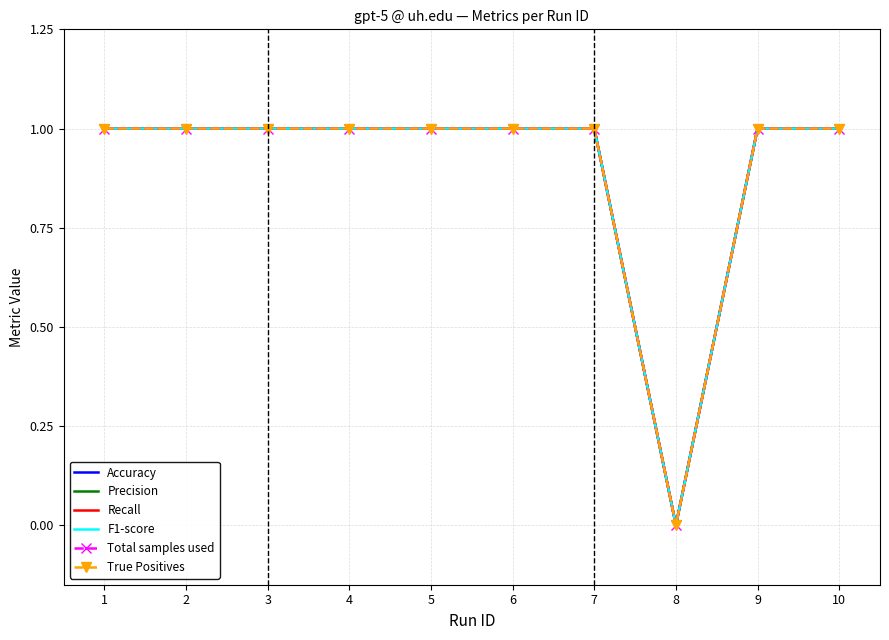

Which series changed the most between 5 and 9?

Accuracy